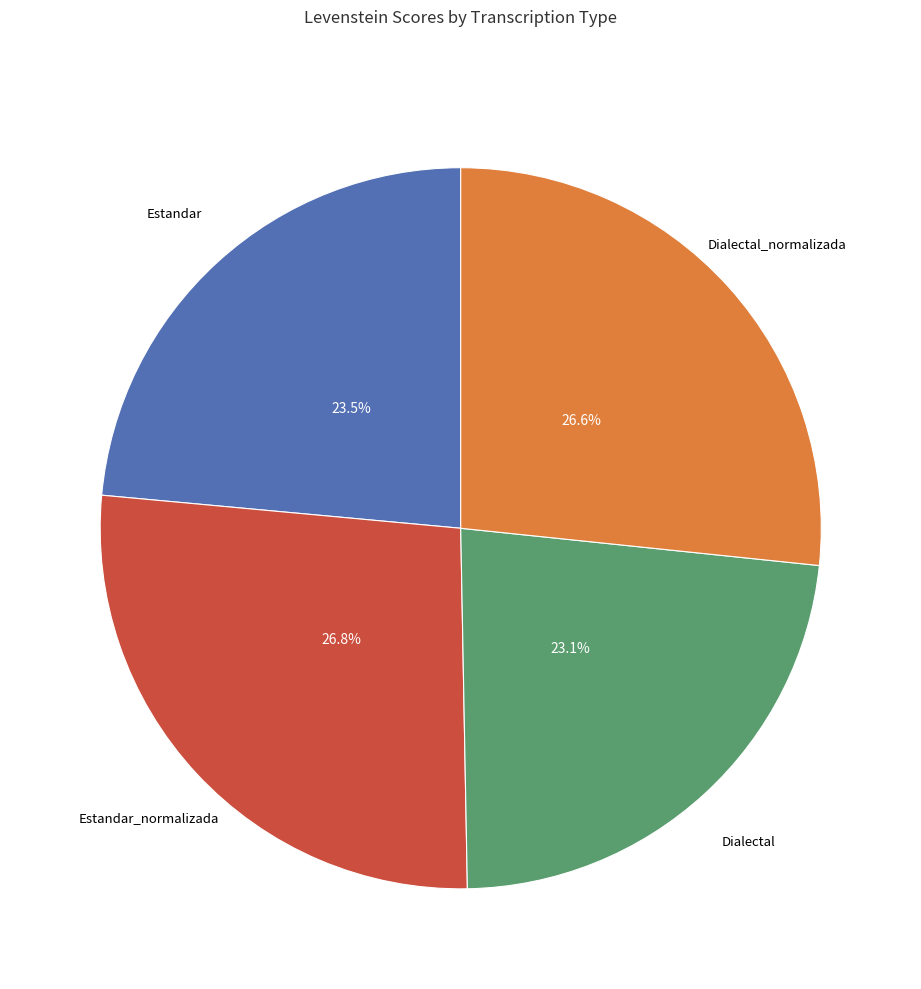

To the nearest percent, what percentage of the pie is Estandar_normalizada?

27%